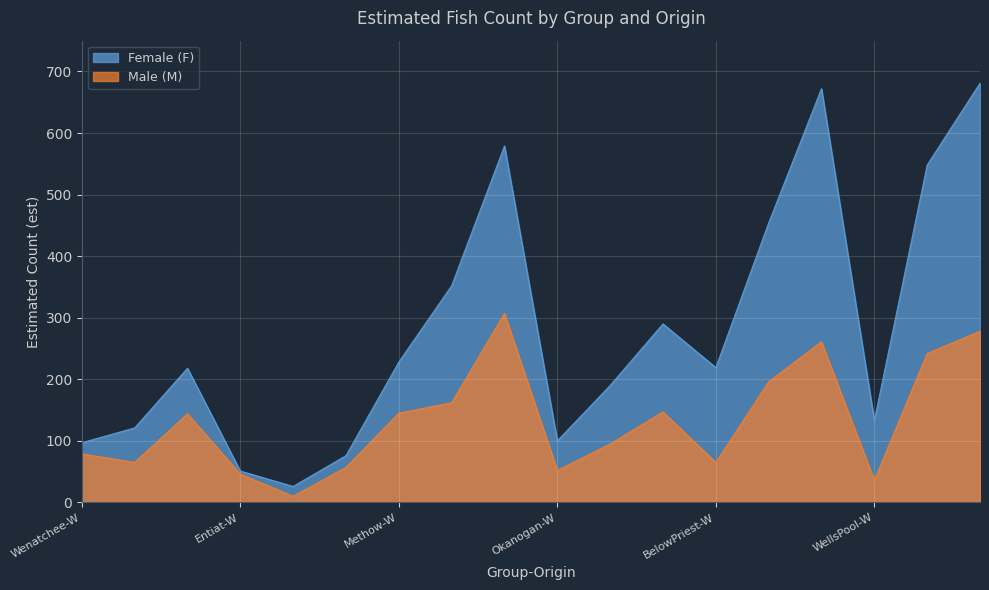

At Methow-H, list the series in order from smallest to largest.

Male (M), Female (F)